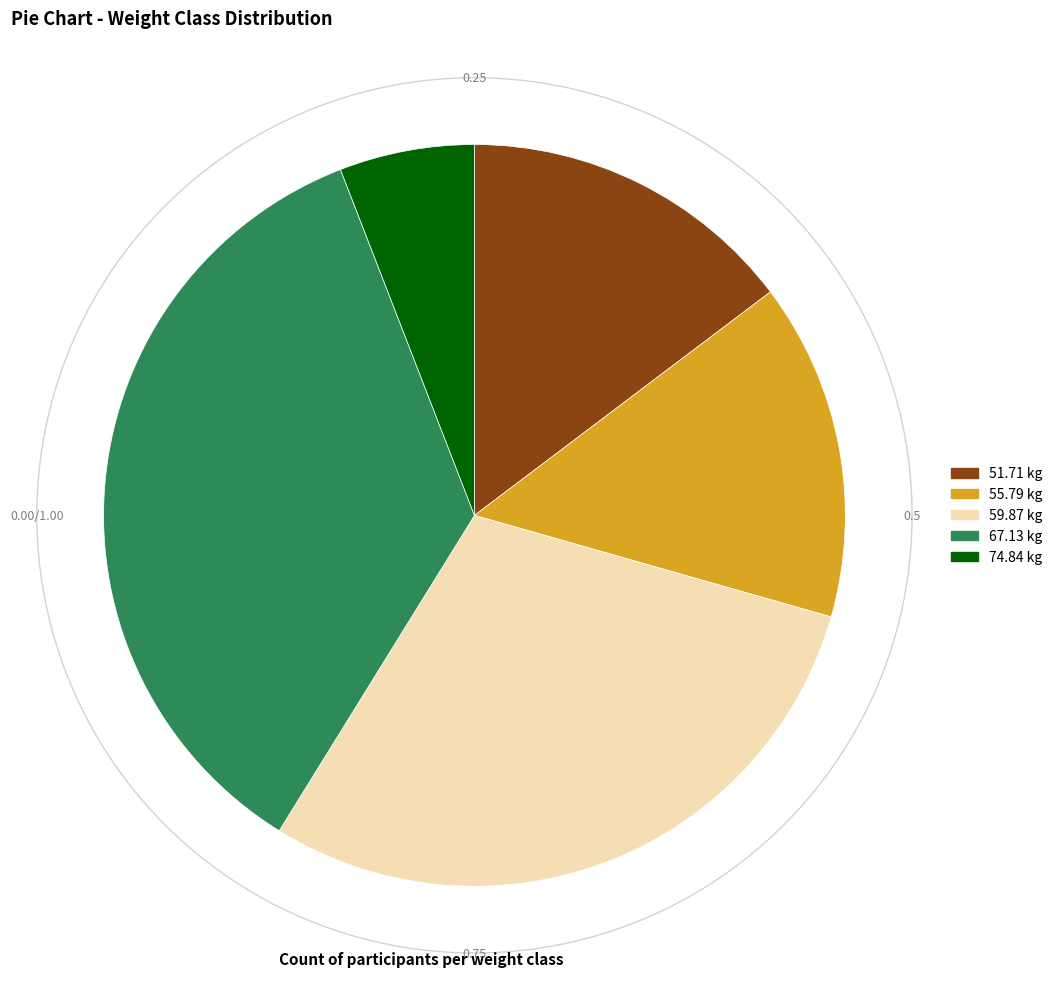

Combined, what portion of the pie is 74.84 and 51.71?

20.6%